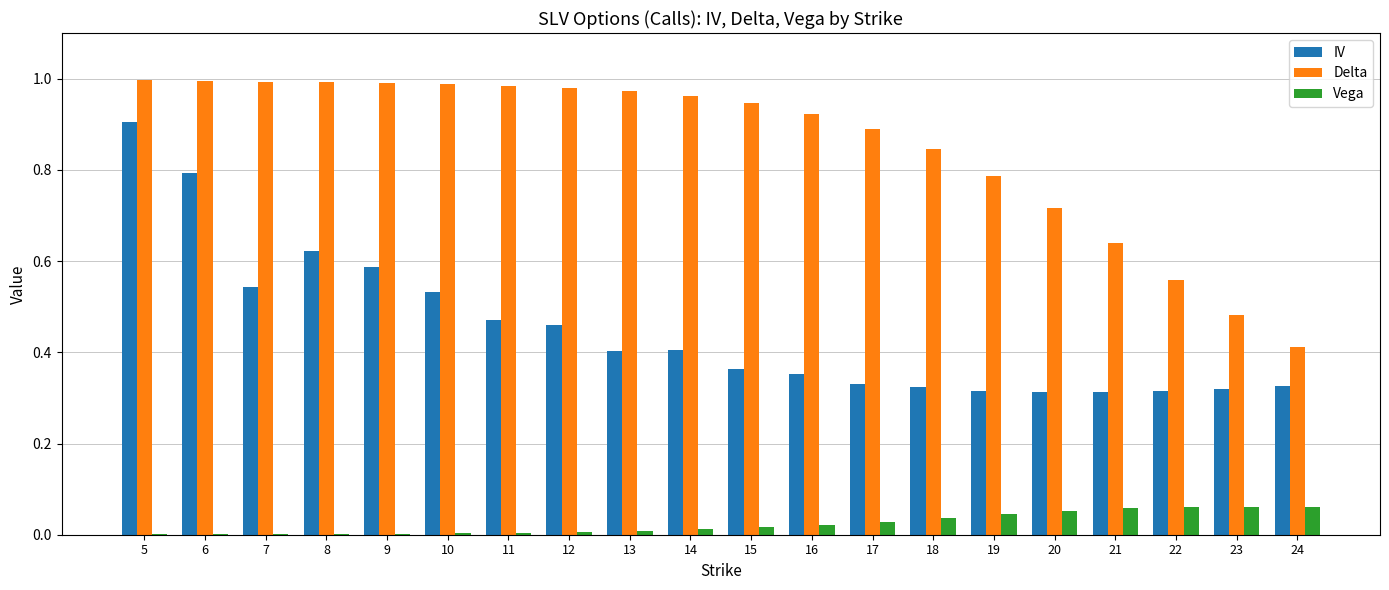

Which series has the largest range (max minus min)?

IV